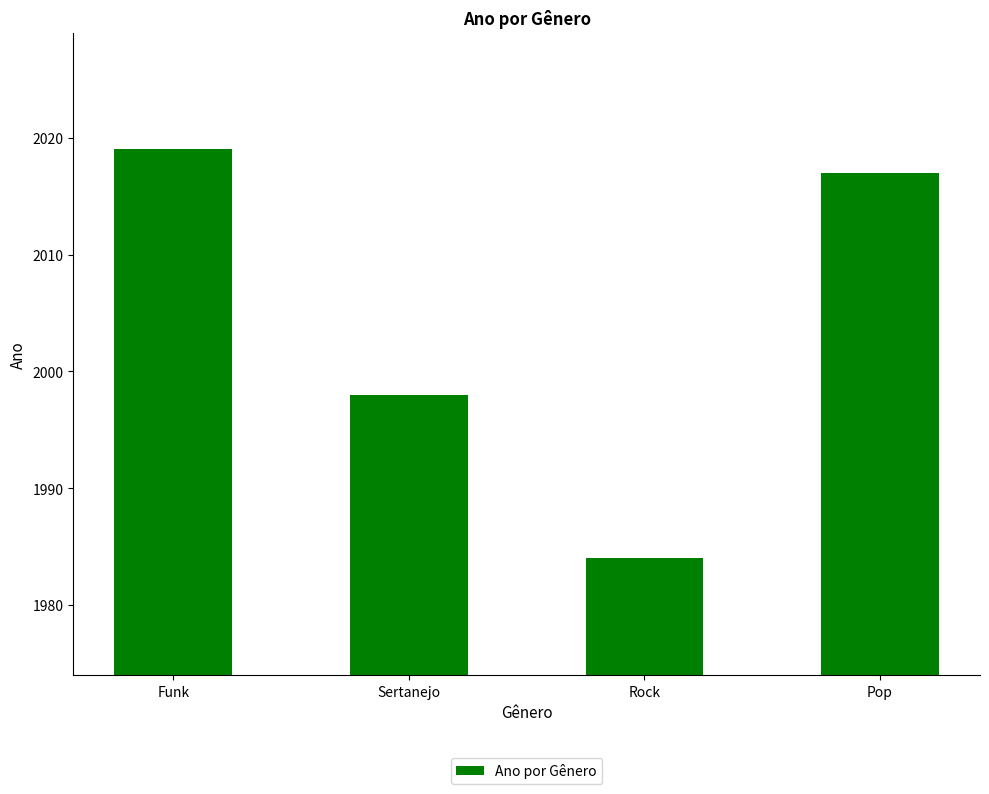

What is the sum of the values at Pop and Sertanejo?

4015